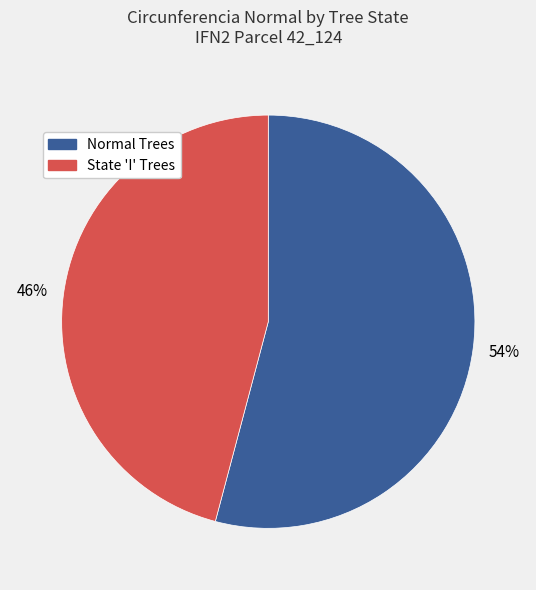

To the nearest percent, what is the average slice percentage?

50%